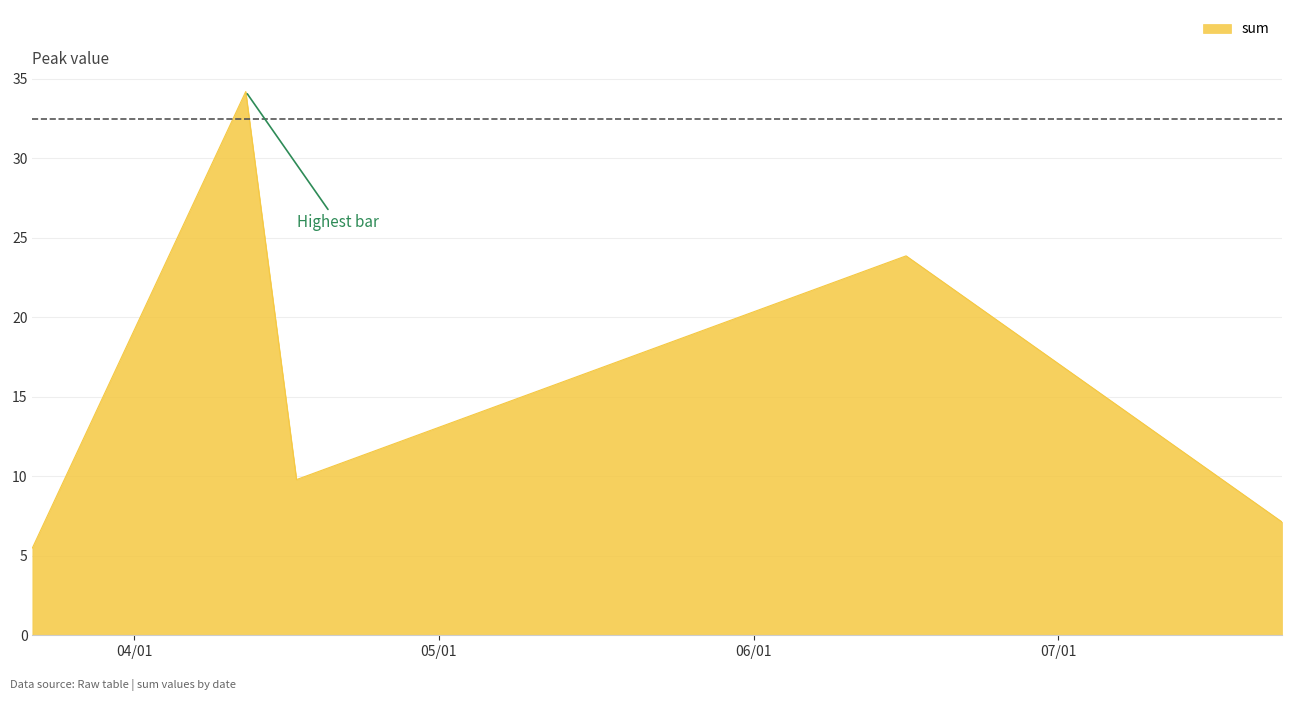

What is the sum of all values?

80.5